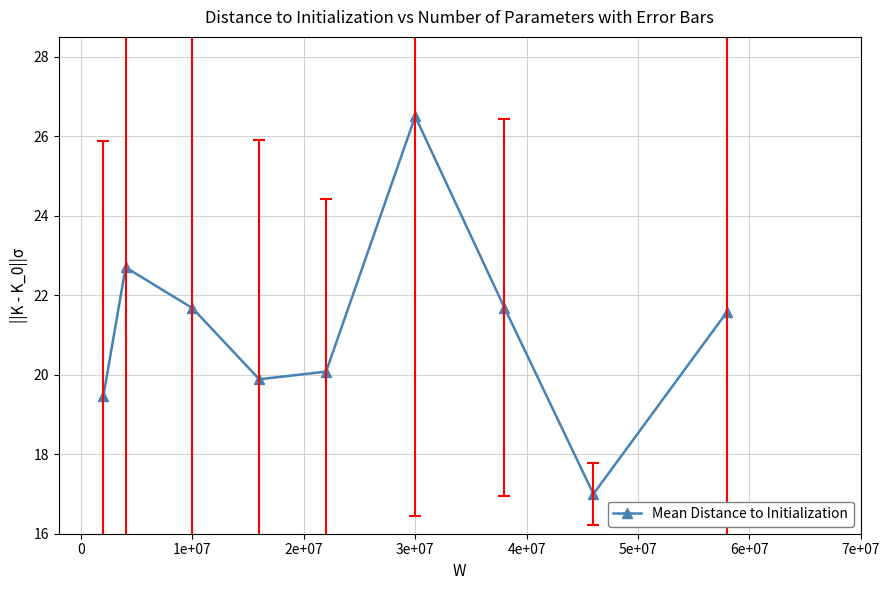

What is the value of the 8th point from the left?

17.0